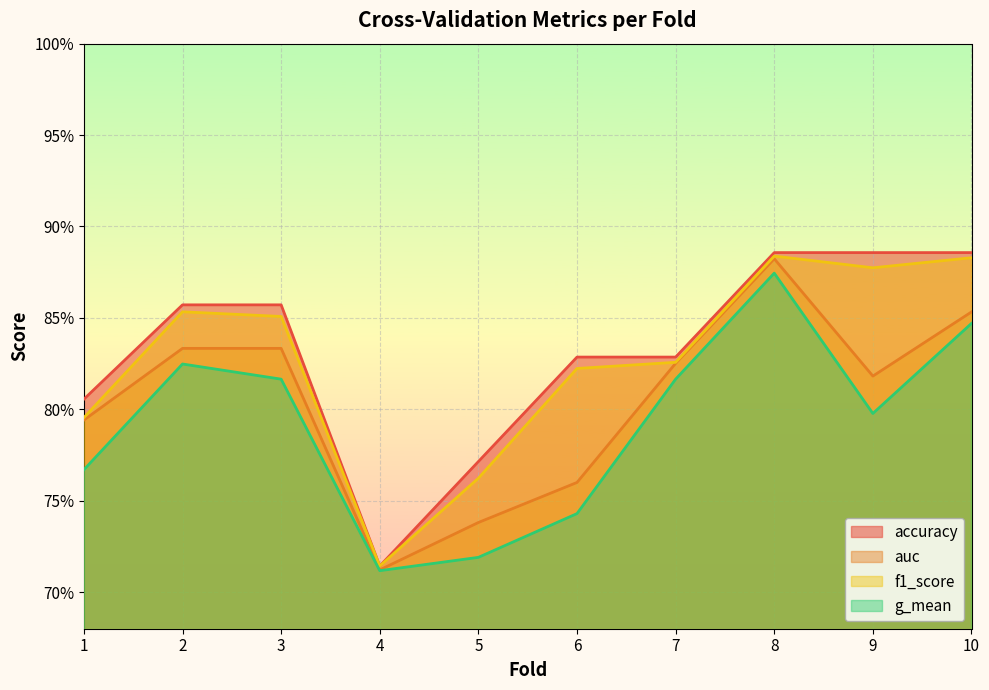

How many distinct data groups are displayed?

4